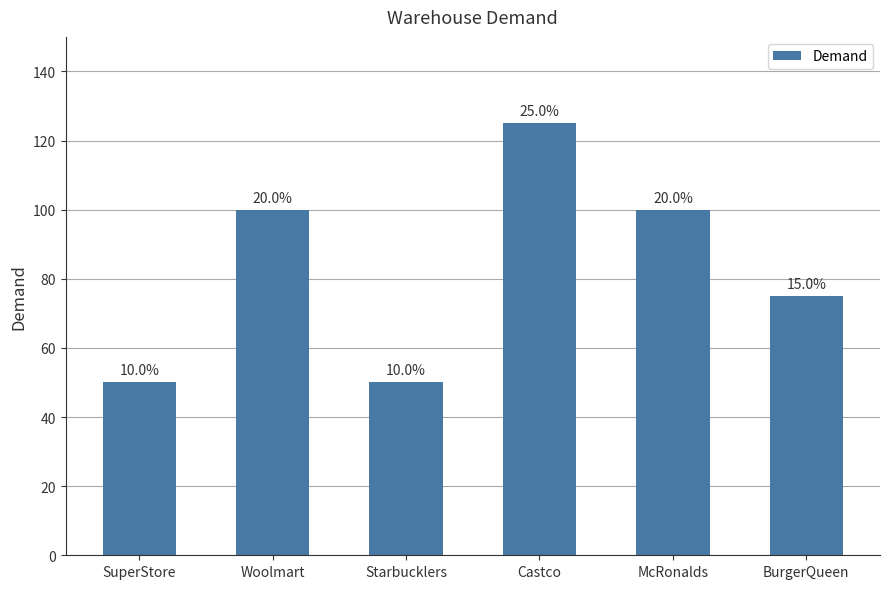

Is it true that the value at Starbucklers is 50?

True